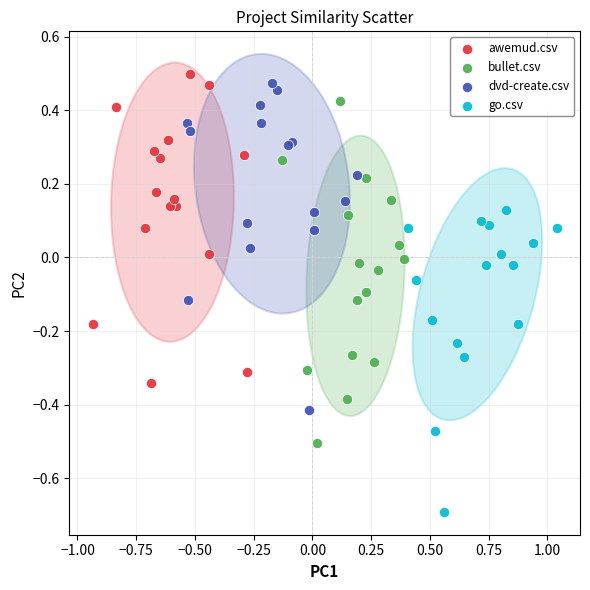

What are all the series names shown in the legend?

awemud.csv, bullet.csv, dvd-create.csv, go.csv